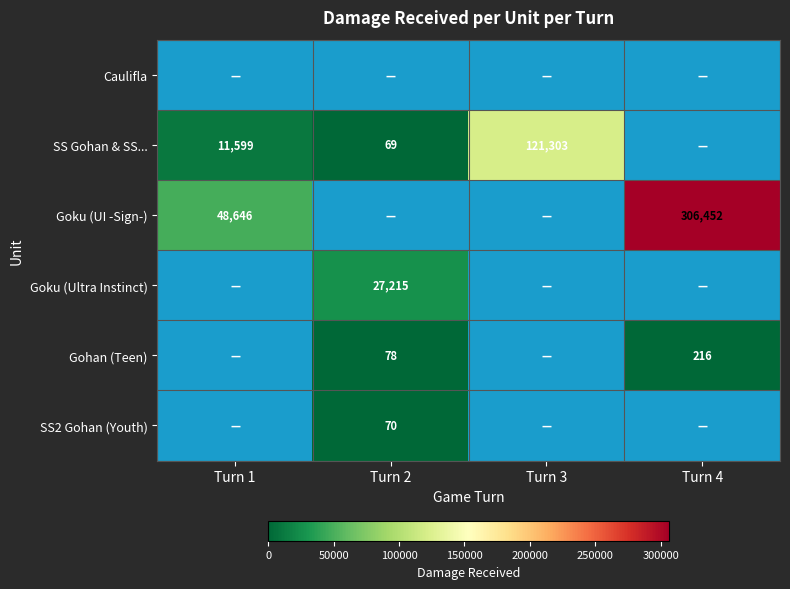

The Gohan (Teen) series shows 216 at Turn 4. True or false?

True